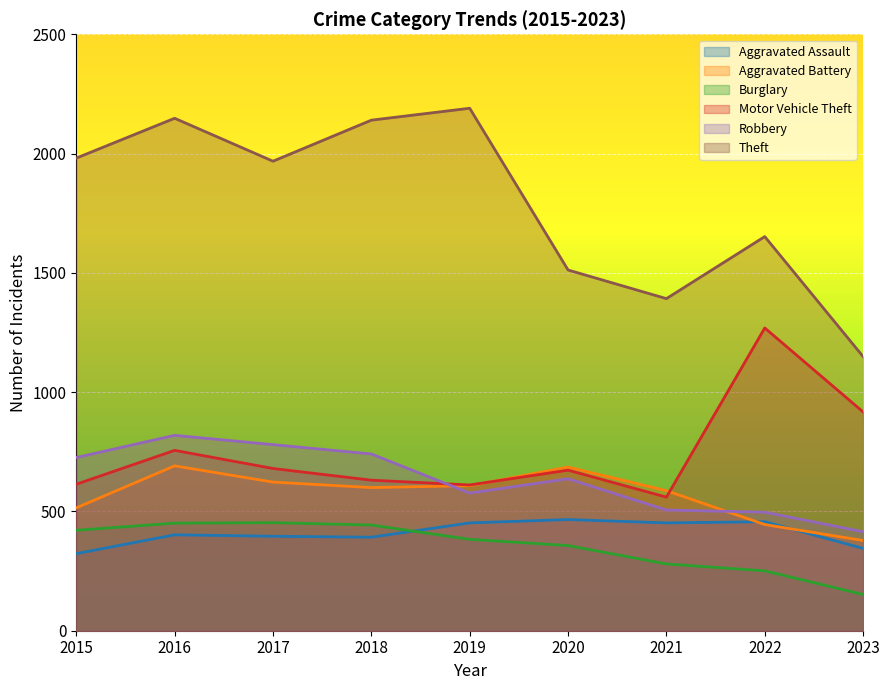

At which label does Motor Vehicle Theft first exceed 673?

2016